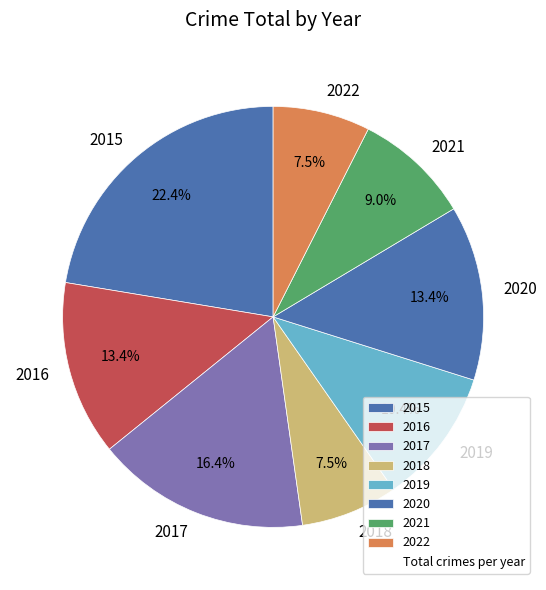

Does 2019 represent more than half of the total?

No